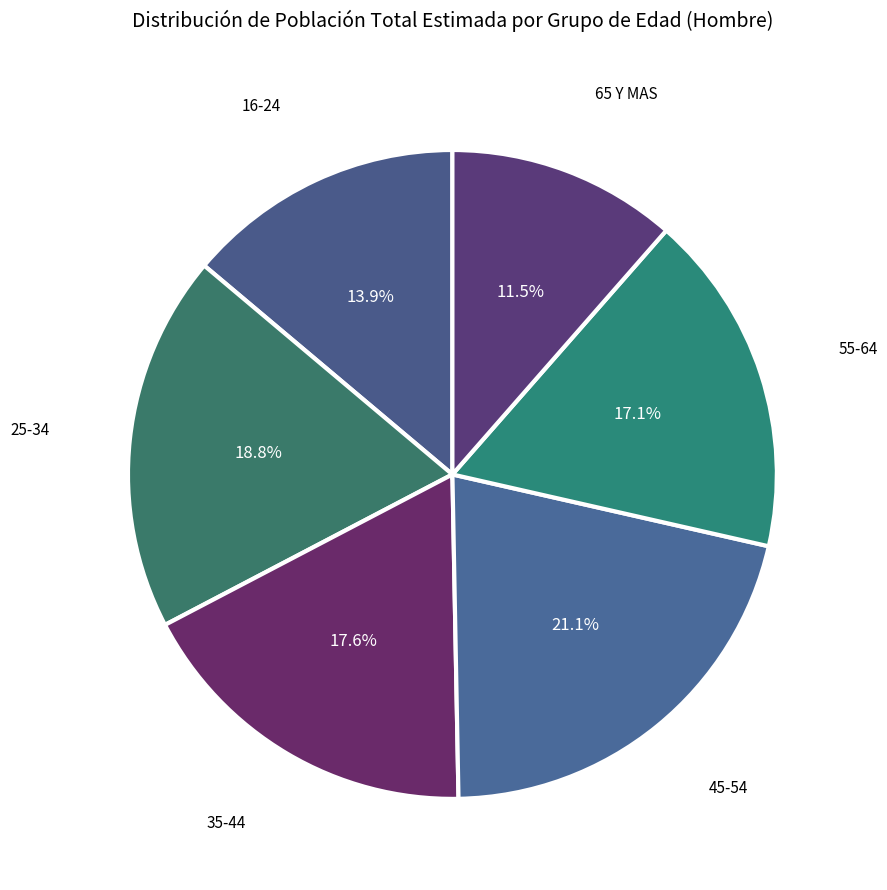

Is the sum of 16-24 and 55-64 greater than half?

No